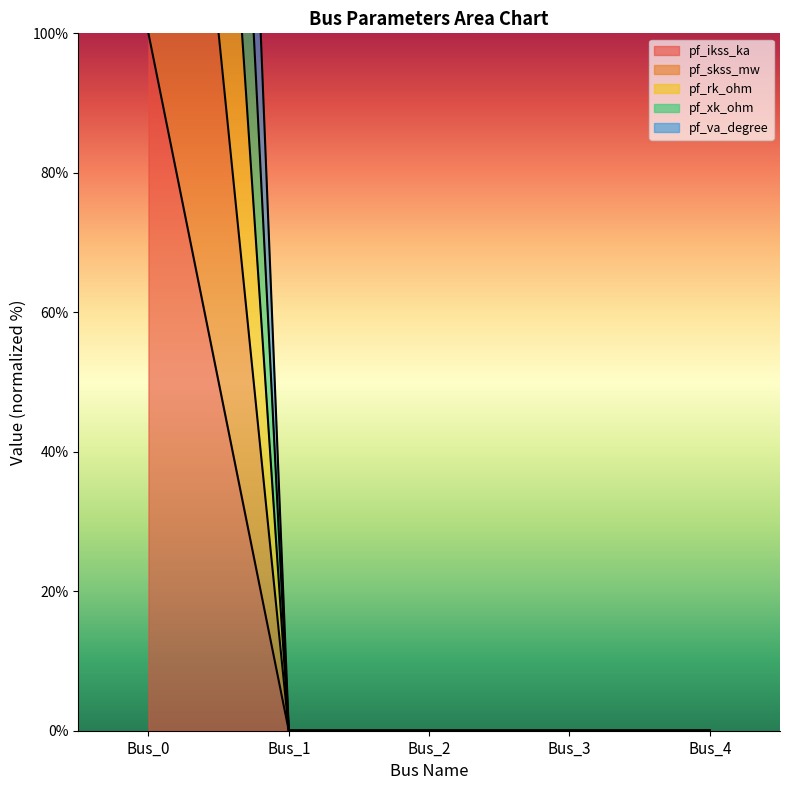

How many lines are shown in the chart?

5